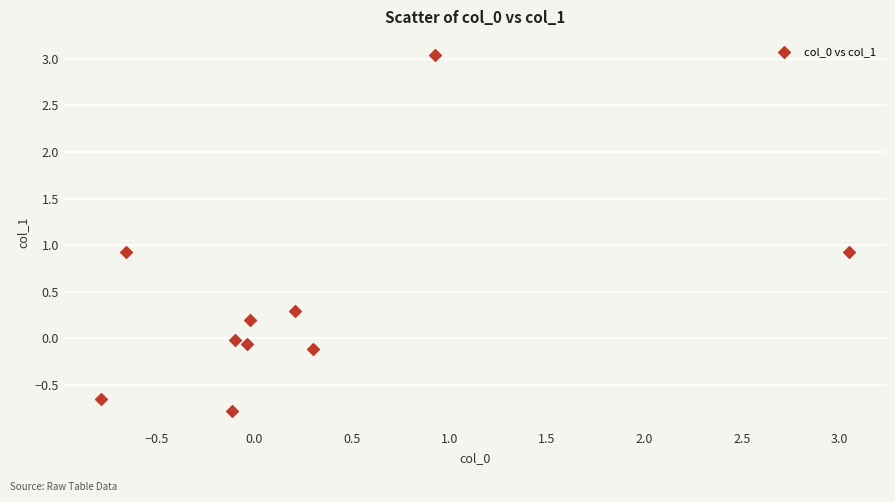

What is the range of Y values (max minus min)?

3.8